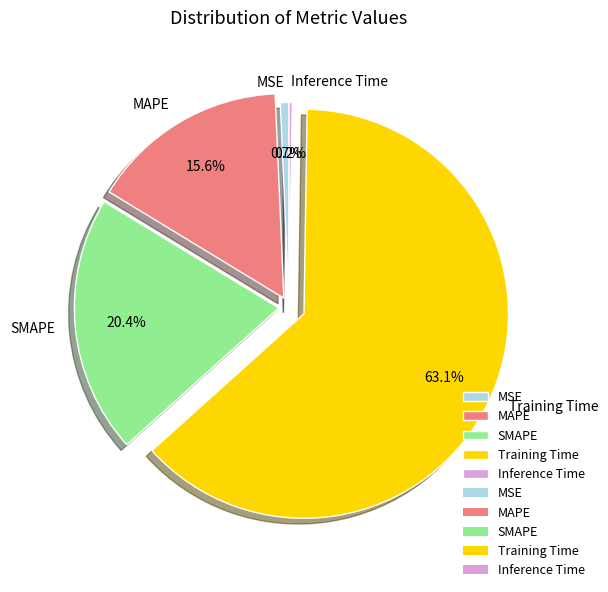

To the nearest percent, what percentage of the pie is Training Time?

63%